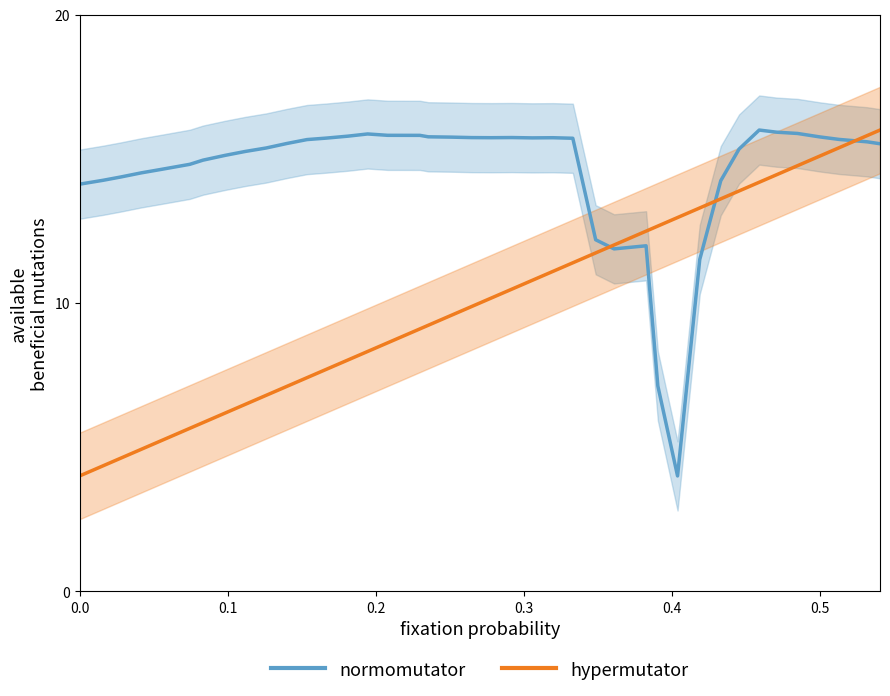

What is the lowest value of the t series?

4.0